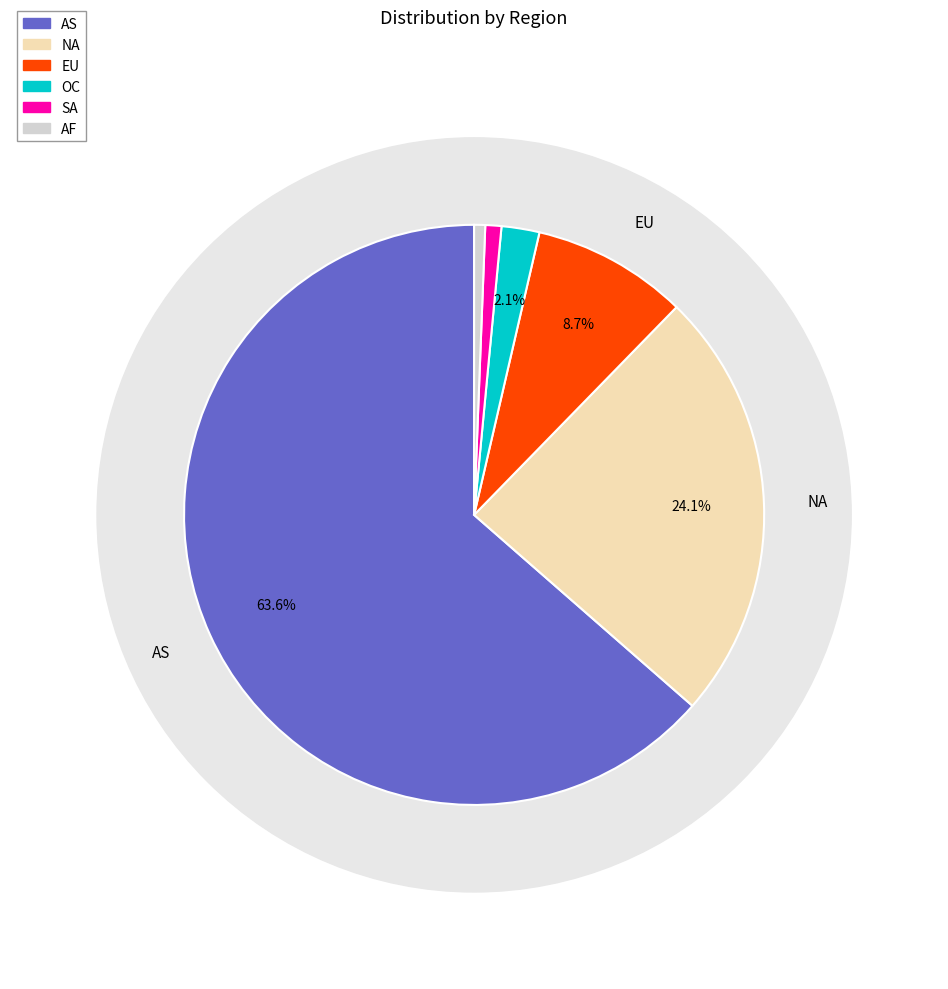

Rank the categories by value from highest to lowest.

AS, NA, EU, OC, SA, AF